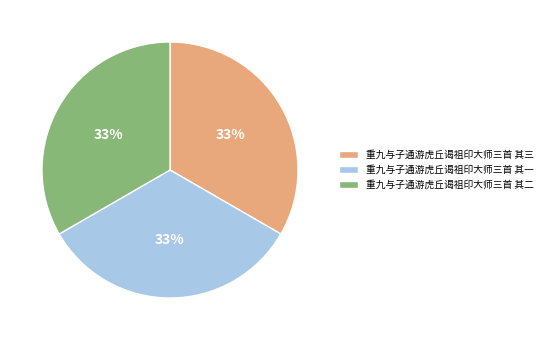

To the nearest percent, what portion does 重九与子通游虎丘谒祖印大师三首 其三 represent?

33%